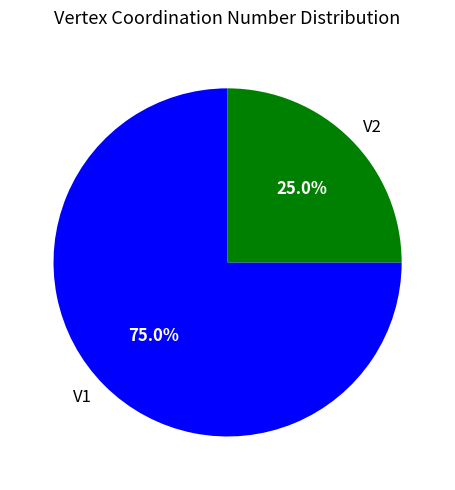

What percentage is the V2 slice, to the nearest percent?

25%